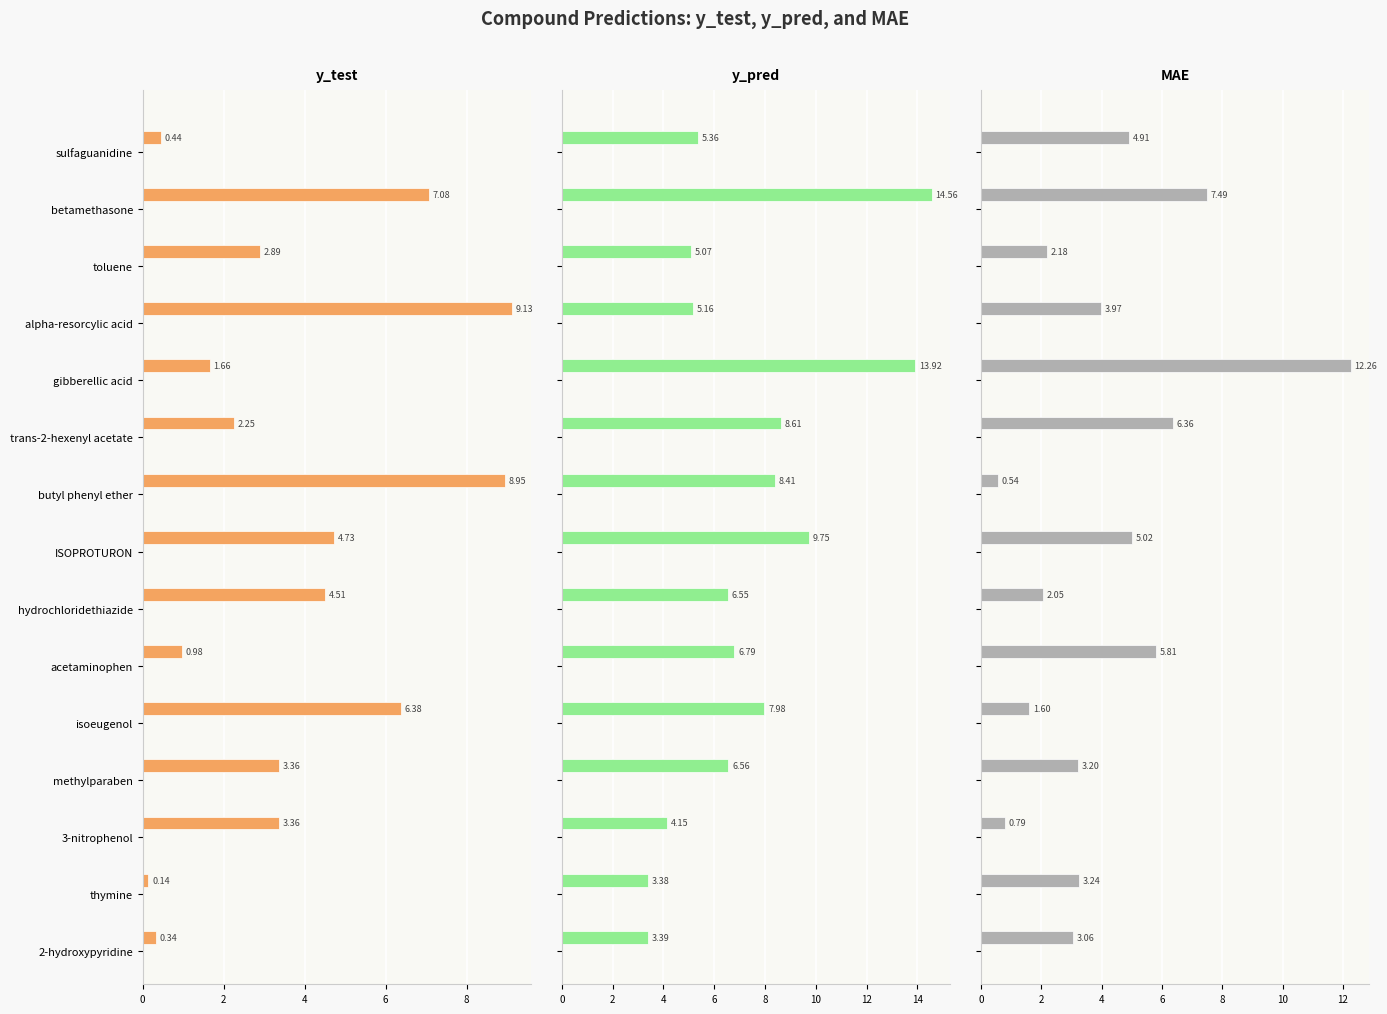

Which series has the widest spread of values?

MAE